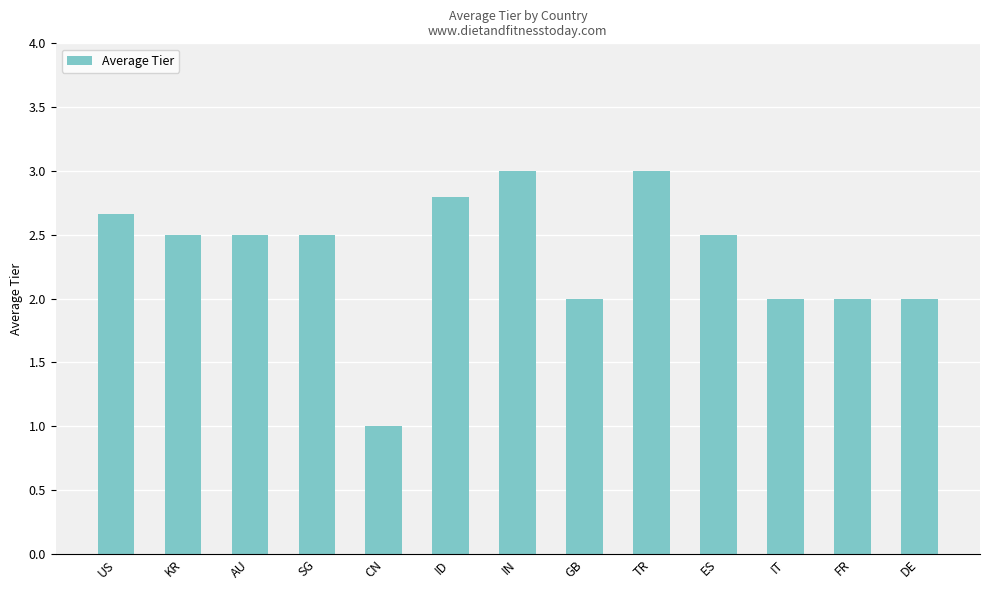

What is the greatest value displayed?

3.0